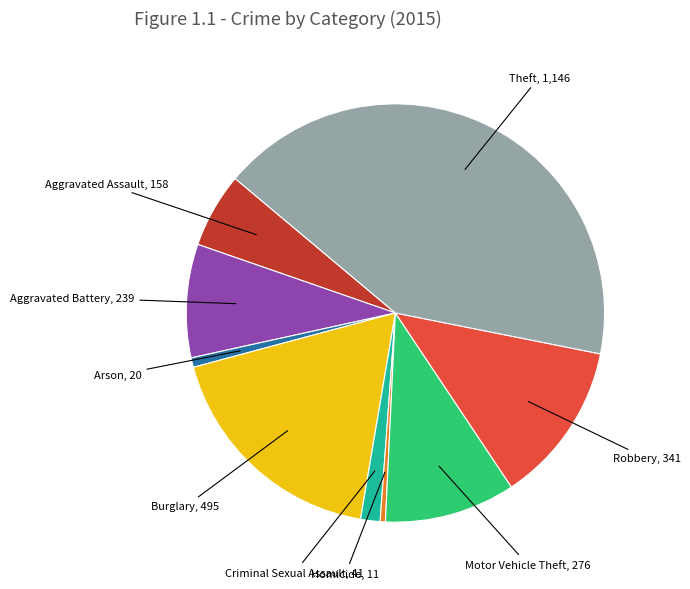

Does any single category account for the majority?

No